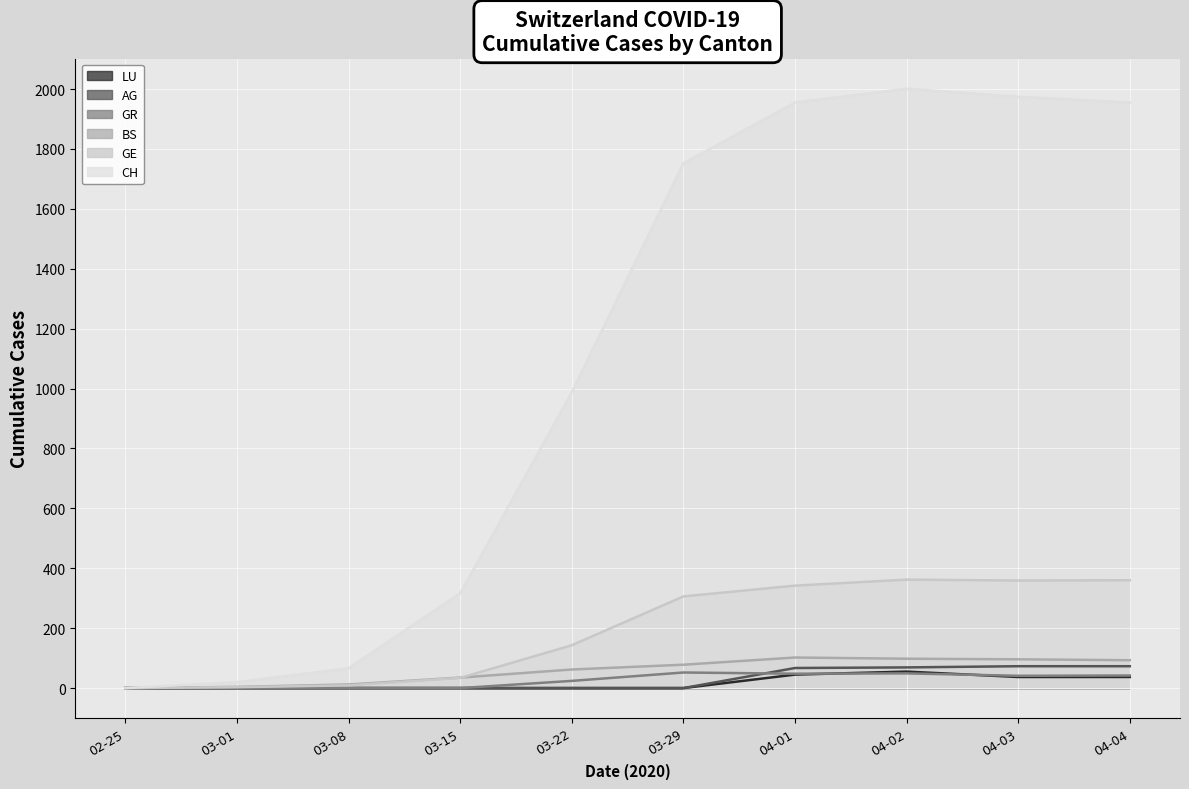

Which series has the largest range (max minus min)?

CH